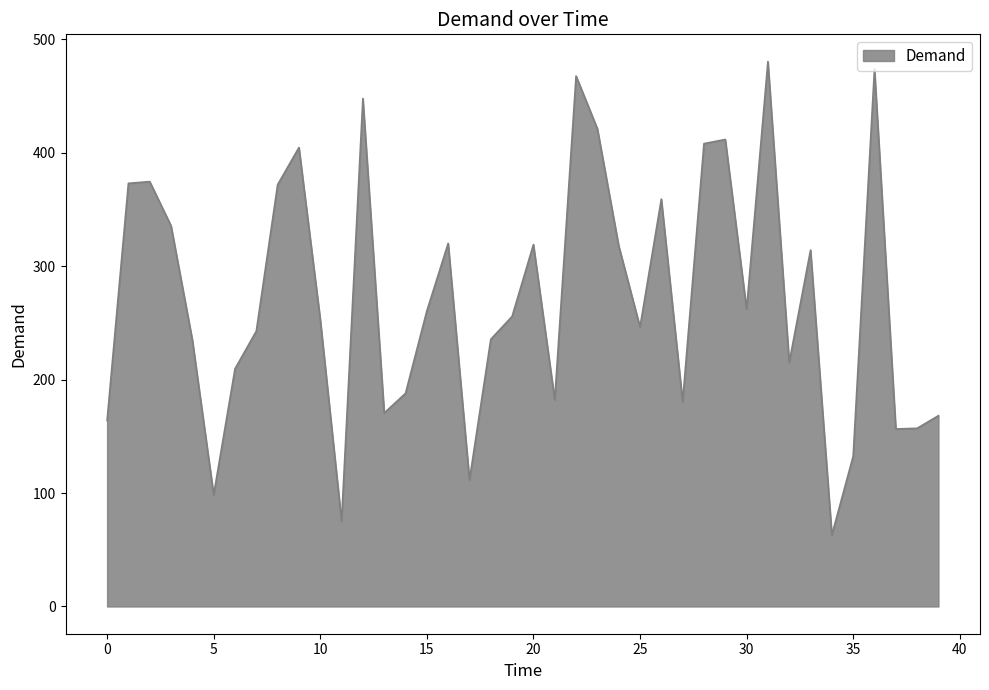

What is the smallest value displayed?

63.1